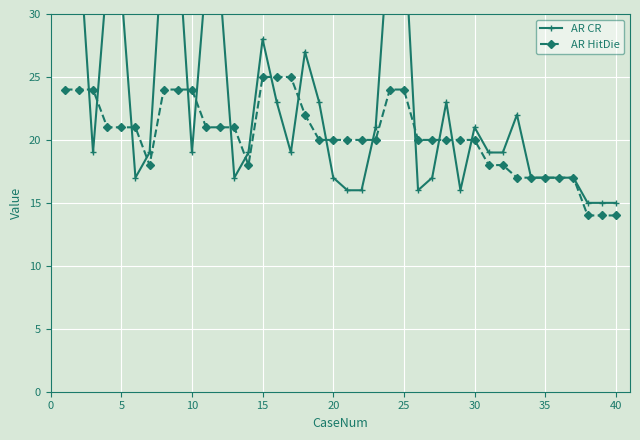

What is the minimum value for AR CR?

15